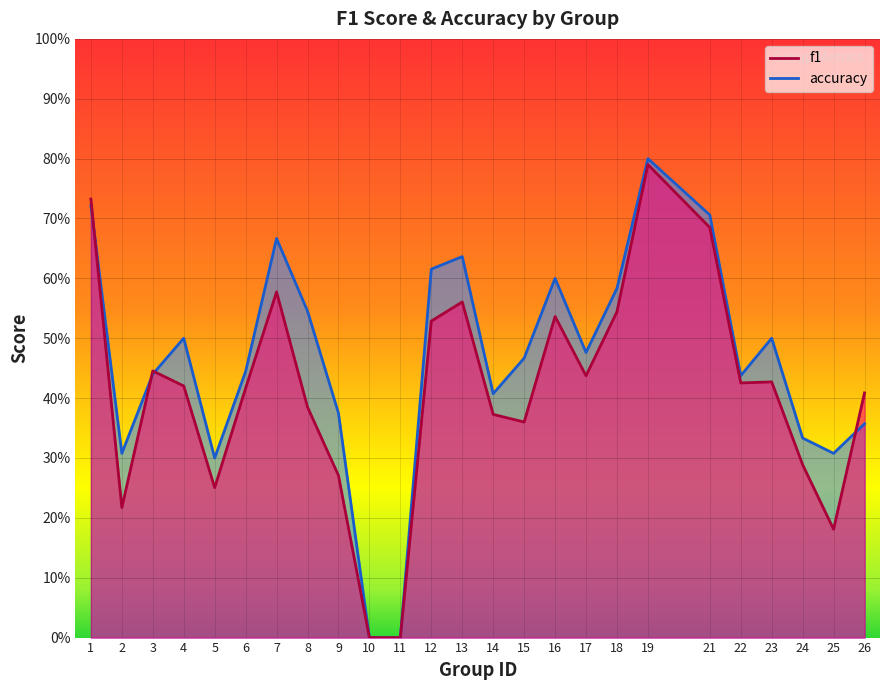

How many positive values does the accuracy series have?

23